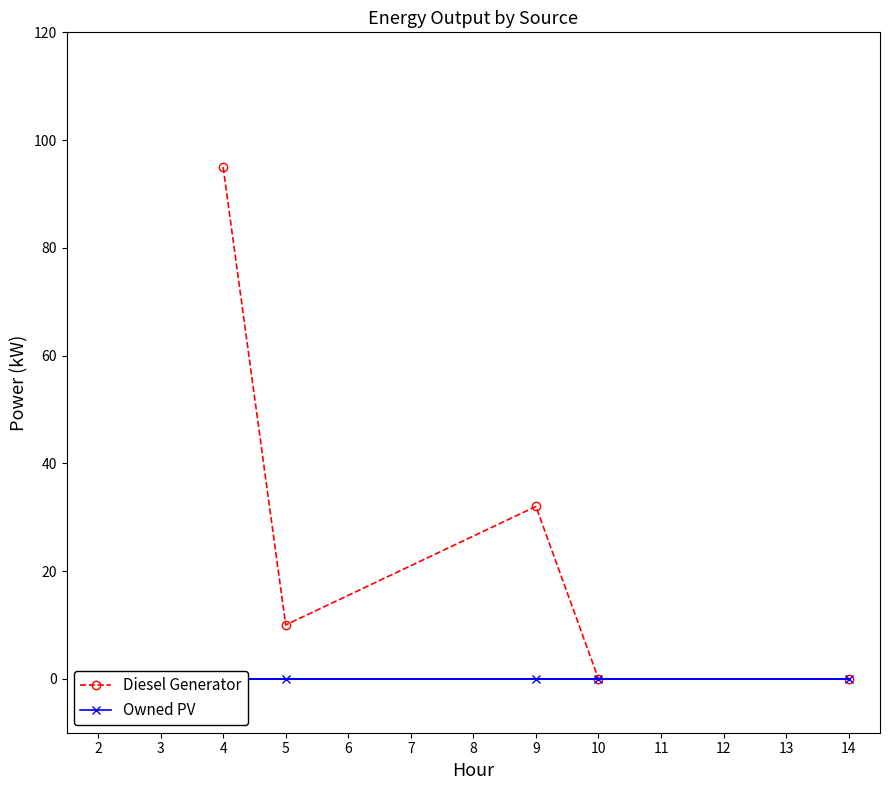

Rank the categories by Owned PV value from lowest to highest.

4, 5, 9, 10, 14, 2